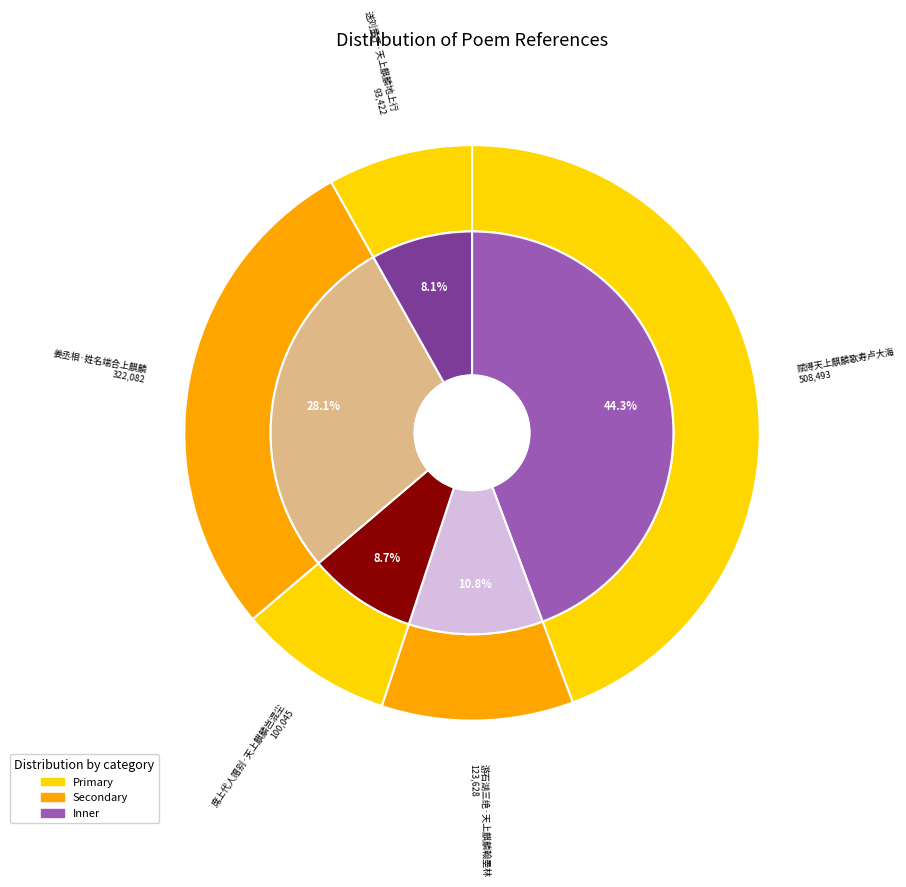

Rank the categories by value from highest to lowest.

赋得天上麒麟歌寿卢大海, 姜丞相·姓名端合上麒麟, 游石湖三绝·天上麒麟翰墨林, 席上代人赠别·天上麒麟岂混尘, 送刘童子·天上麒麟地上行